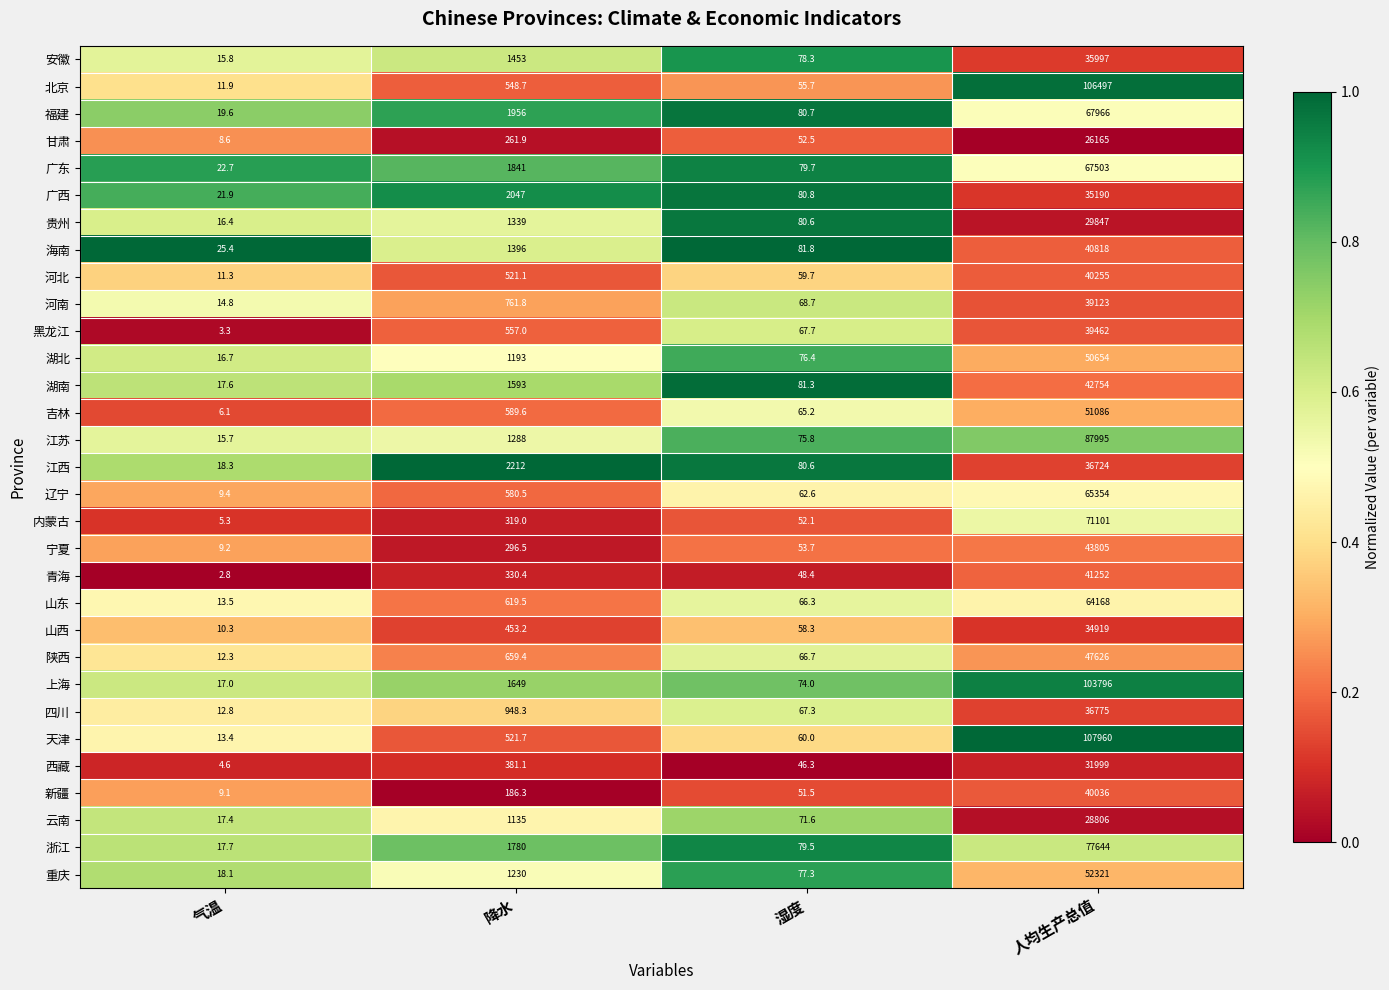

What is the average value of the 青海 series?

10408.4